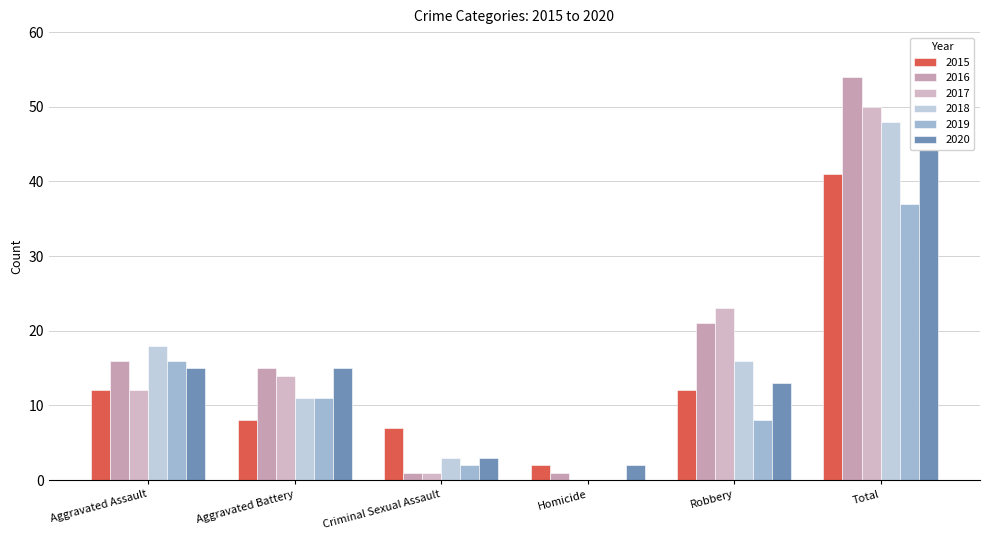

Which series changed the most between Aggravated Assault and Total?

2016